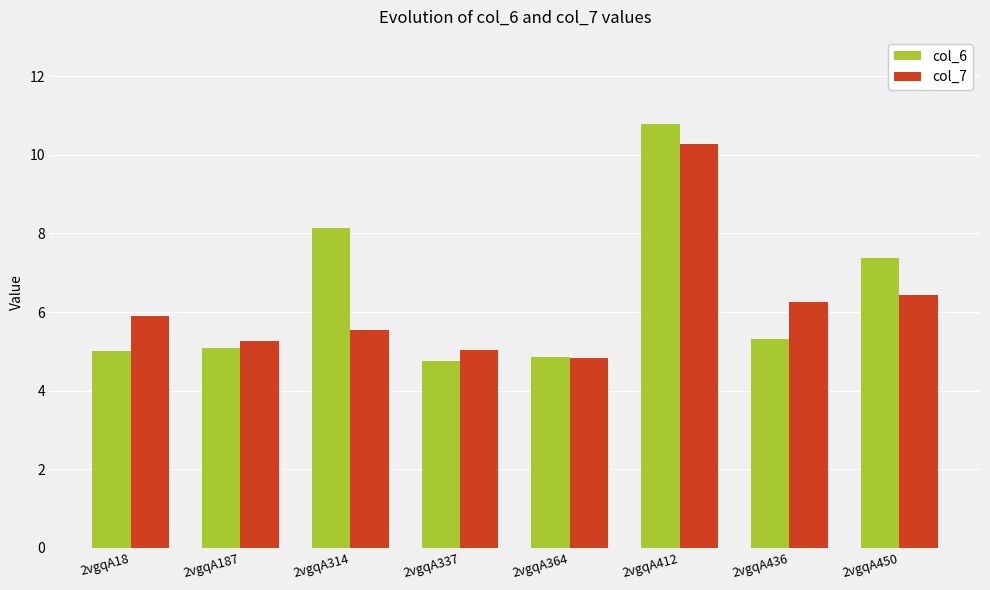

What is the maximum value for col_7?

10.3